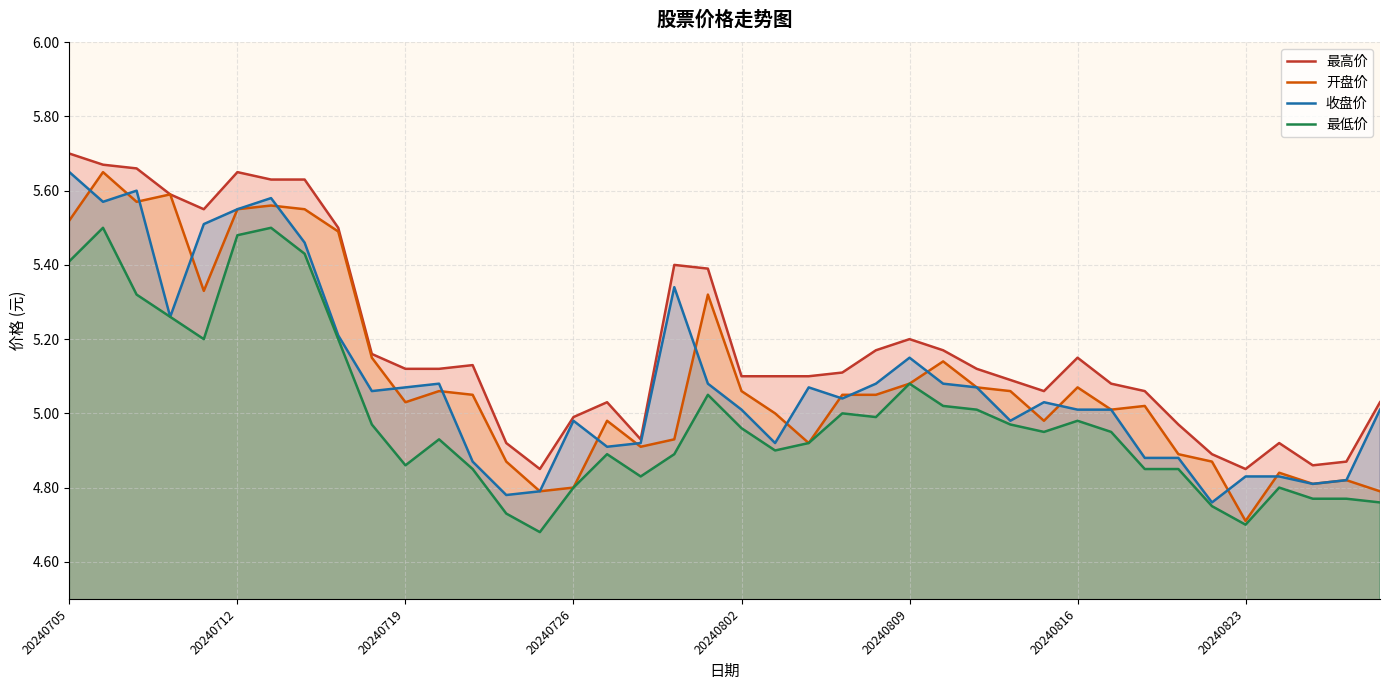

What is the average value of the 最高价 series?

5.2